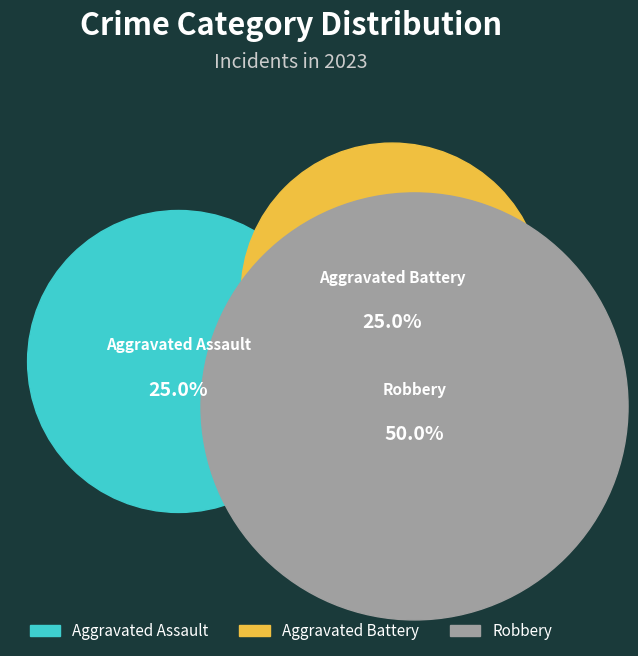

What is the total percentage of Robbery and Aggravated Battery?

75.0%